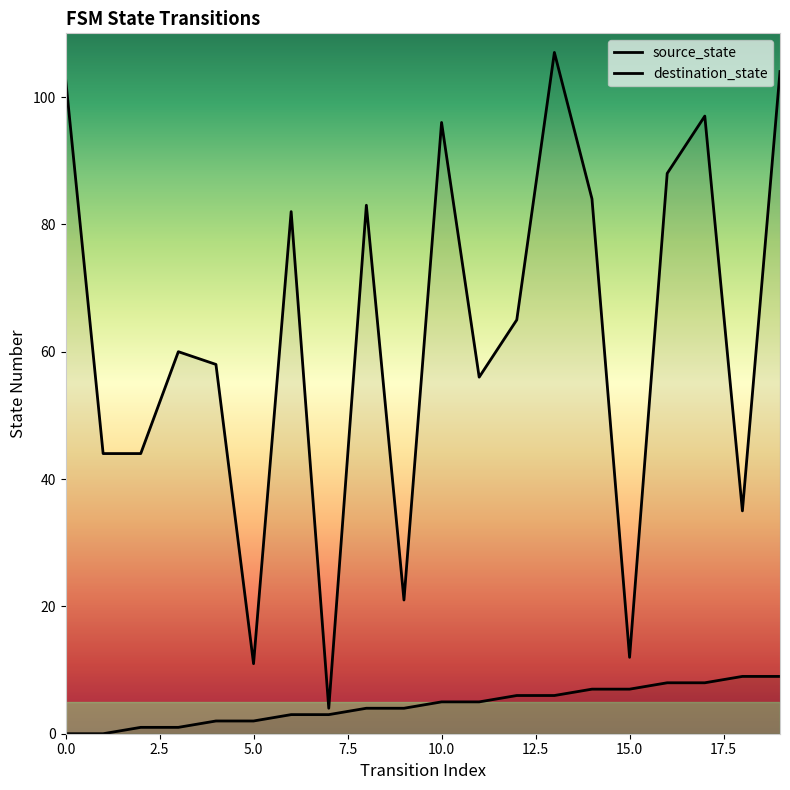

What is the difference between the highest and lowest values at 15?

5